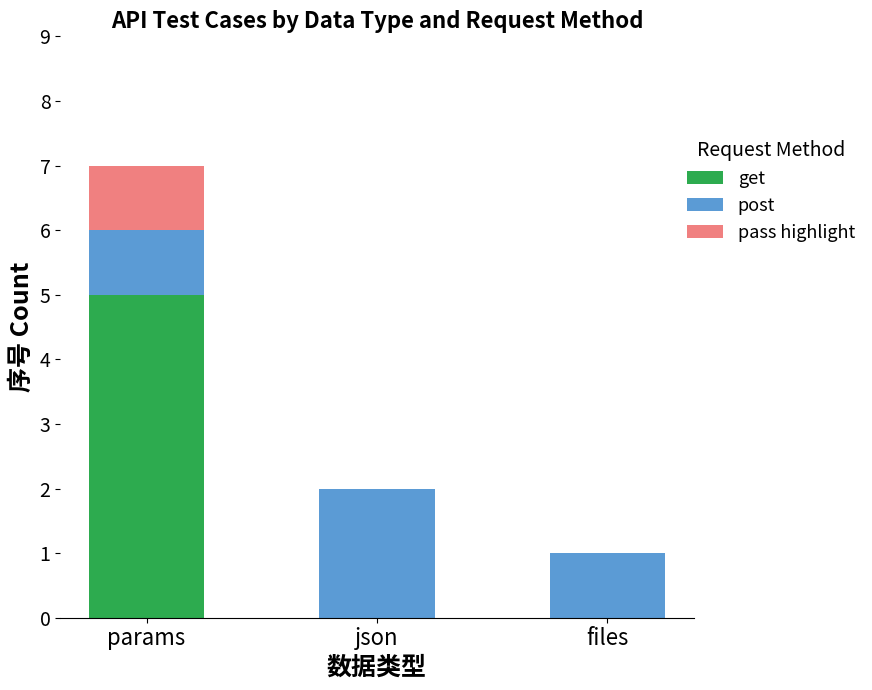

At which category is the sum across all series the highest?

params